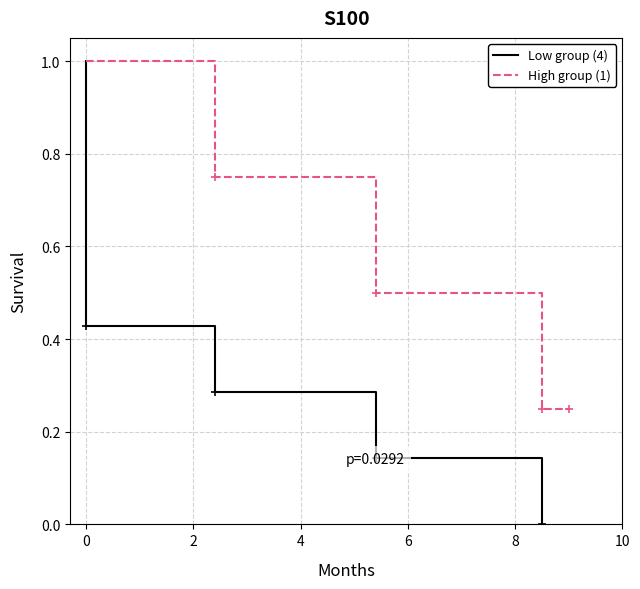

True or false: High group (1) has more than 2 points higher than both neighbors.

False